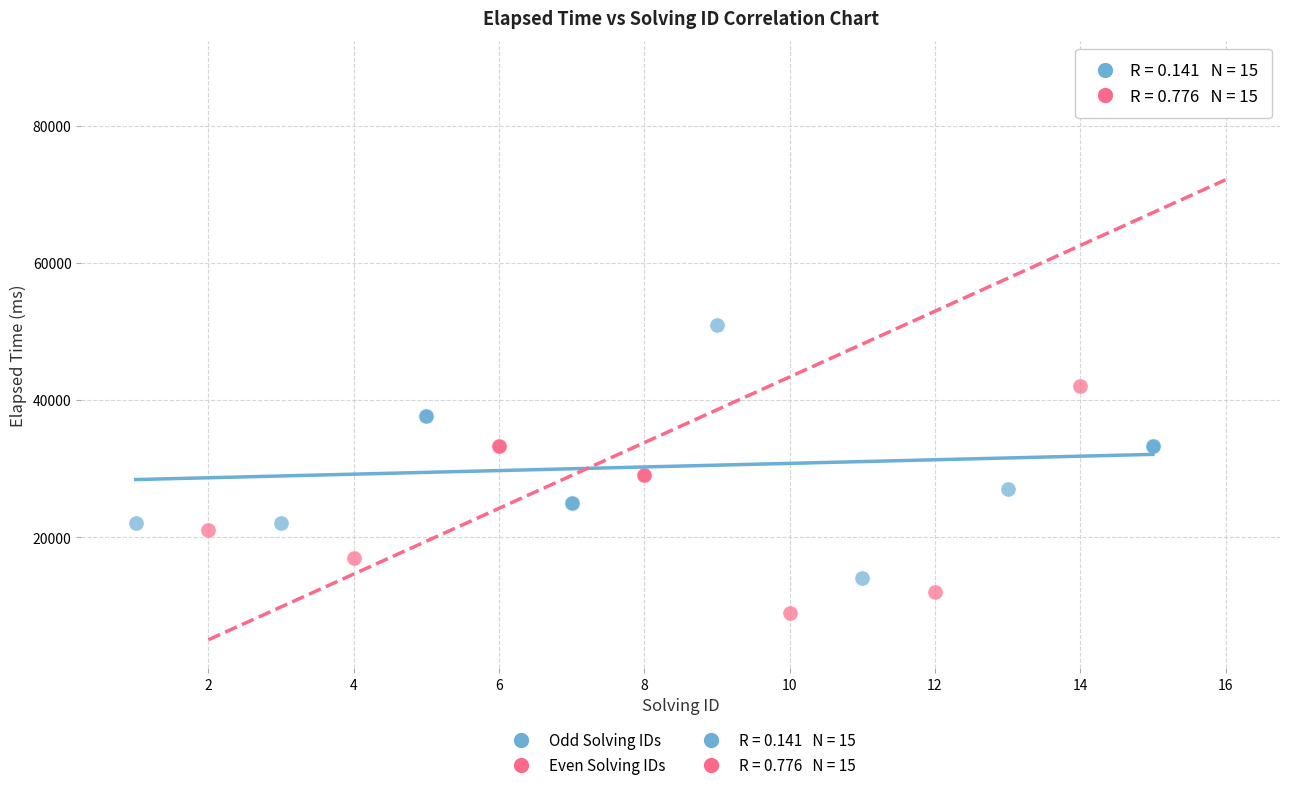

Which series has the largest Y range (max minus min)?

Even Solving IDs